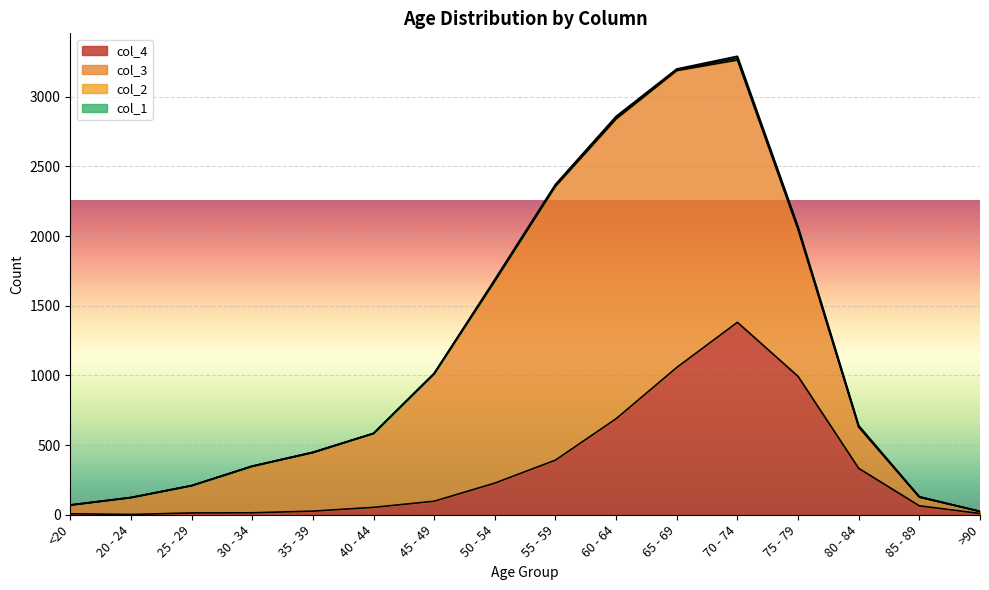

List the series in order of their peak value, lowest first.

col_1, col_2, col_4, col_3